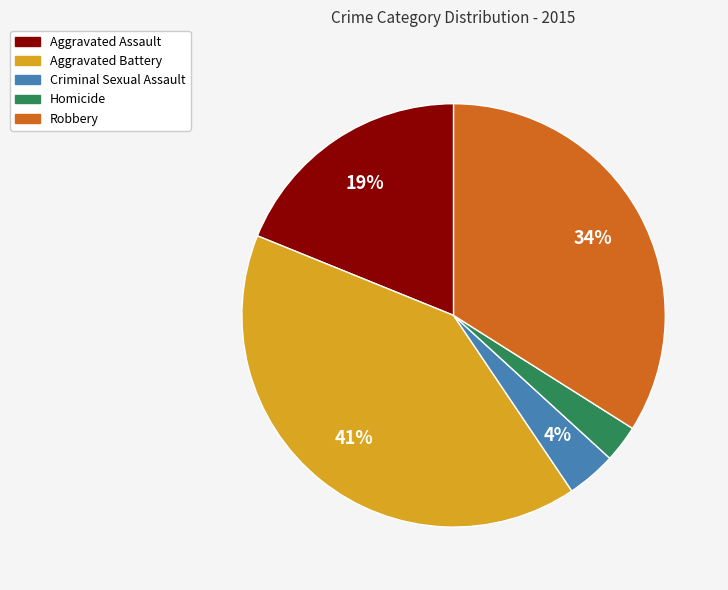

Count the number of slices in the pie.

5